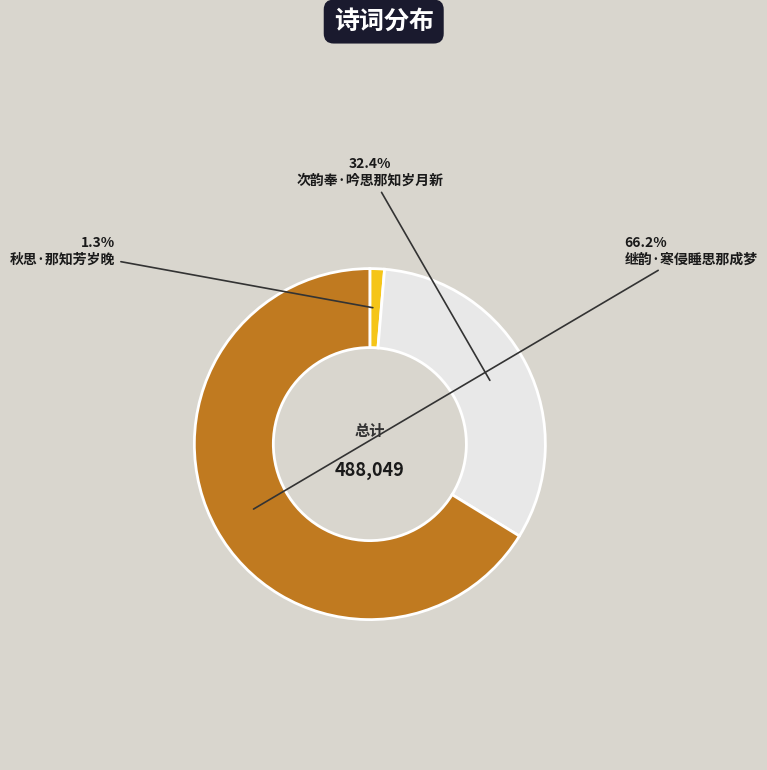

Which category has the biggest portion of the pie?

继韵·寒侵睡思那成梦